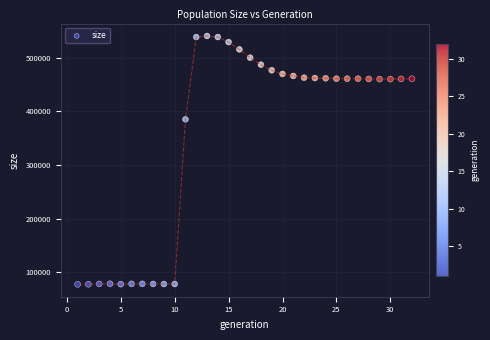

What is the range of X values (max minus min)?

31